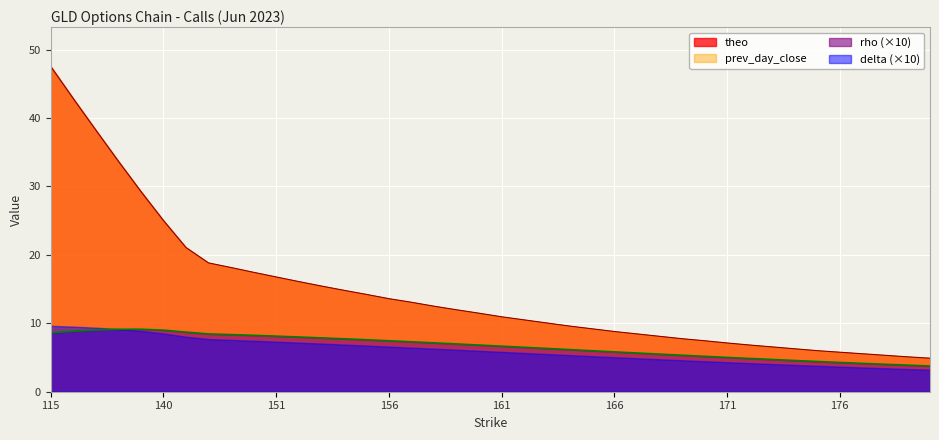

True or false: theo and rho intersect in this chart.

False